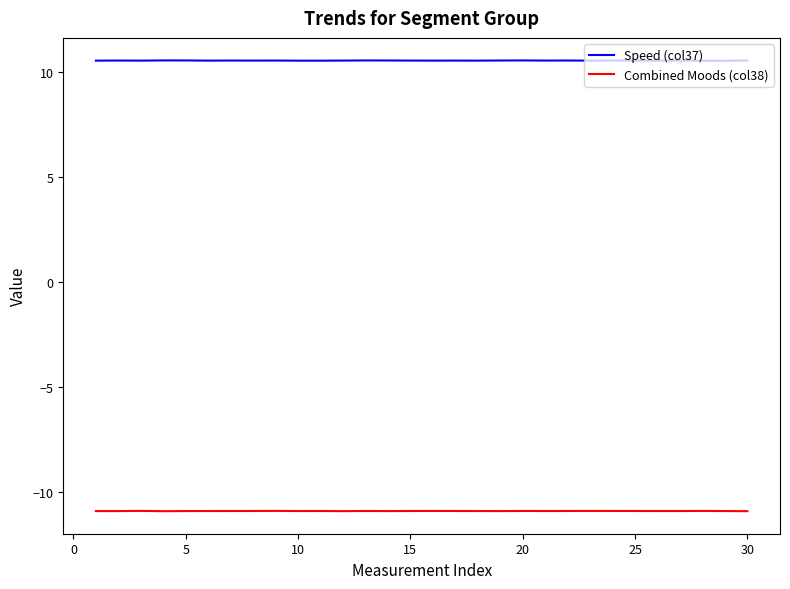

List the series in order of their overall mean, highest first.

Speed (col37), Combined Moods (col38)